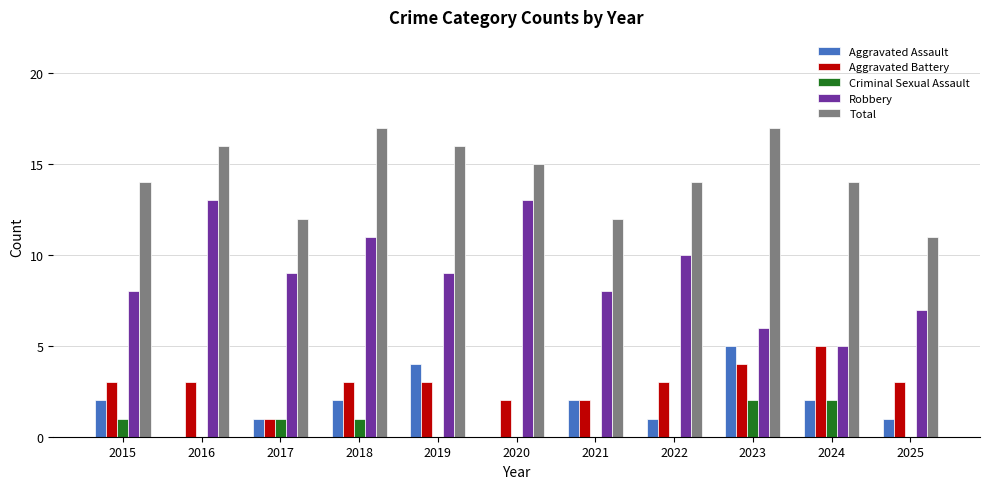

Reading left to right, extract all data points from this chart.

Aggravated Assault: 2015=2	2016=0	2017=1	2018=2	2019=4	2020=0	2021=2	2022=1	2023=5	2024=2	2025=1
Aggravated Battery: 2015=3	2016=3	2017=1	2018=3	2019=3	2020=2	2021=2	2022=3	2023=4	2024=5	2025=3
Criminal Sexual Assault: 2015=1	2016=0	2017=1	2018=1	2019=0	2020=0	2021=0	2022=0	2023=2	2024=2	2025=0
Robbery: 2015=8	2016=13	2017=9	2018=11	2019=9	2020=13	2021=8	2022=10	2023=6	2024=5	2025=7
Total: 2015=14	2016=16	2017=12	2018=17	2019=16	2020=15	2021=12	2022=14	2023=17	2024=14	2025=11